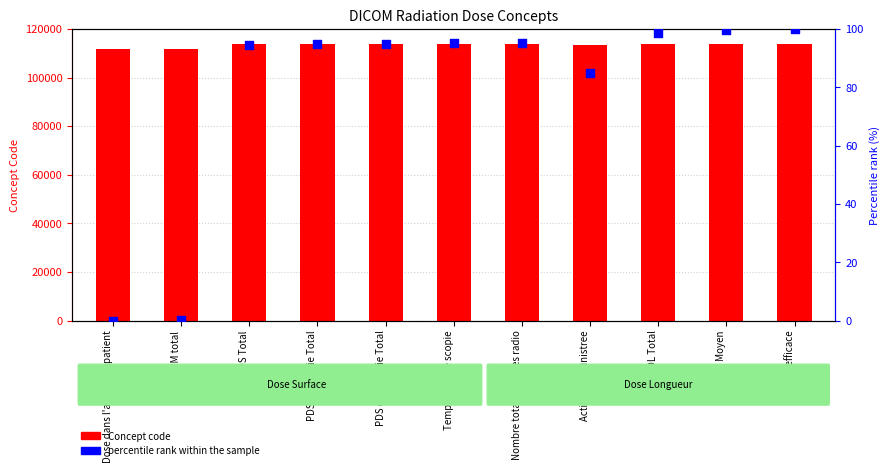

Which series reaches the maximum Y coordinate?

Concept code